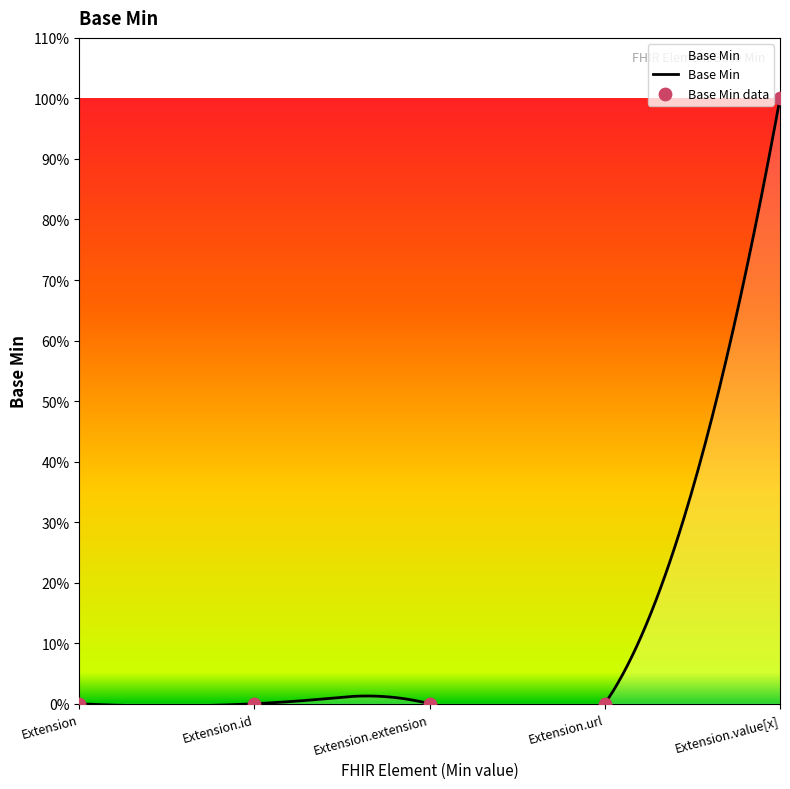

What is the change in value from Extension.id to Extension.value[x]?

+1